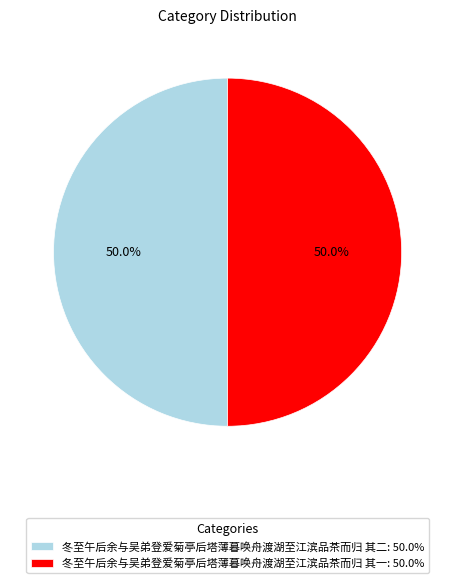

What is the total percentage of 冬至午后余与吴弟登爱菊亭后塔薄暮唤舟渡湖至江滨品茶而归 其二 and 冬至午后余与吴弟登爱菊亭后塔薄暮唤舟渡湖至江滨品茶而归 其一?

100.0%